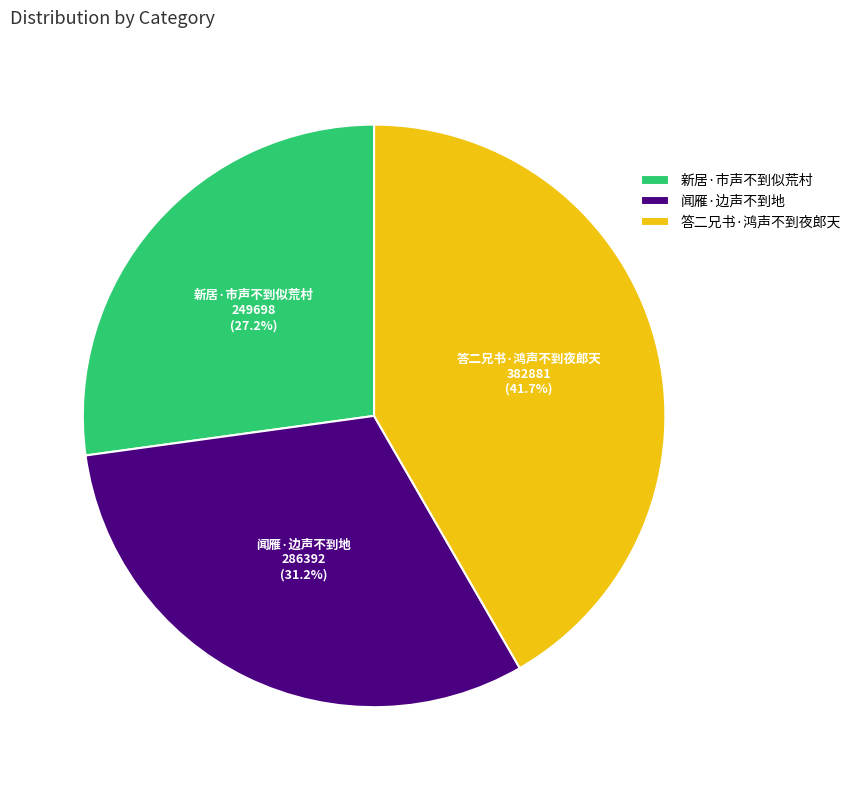

Between 闻雁·边声不到地 and 新居·市声不到似荒村, which is larger?

闻雁·边声不到地